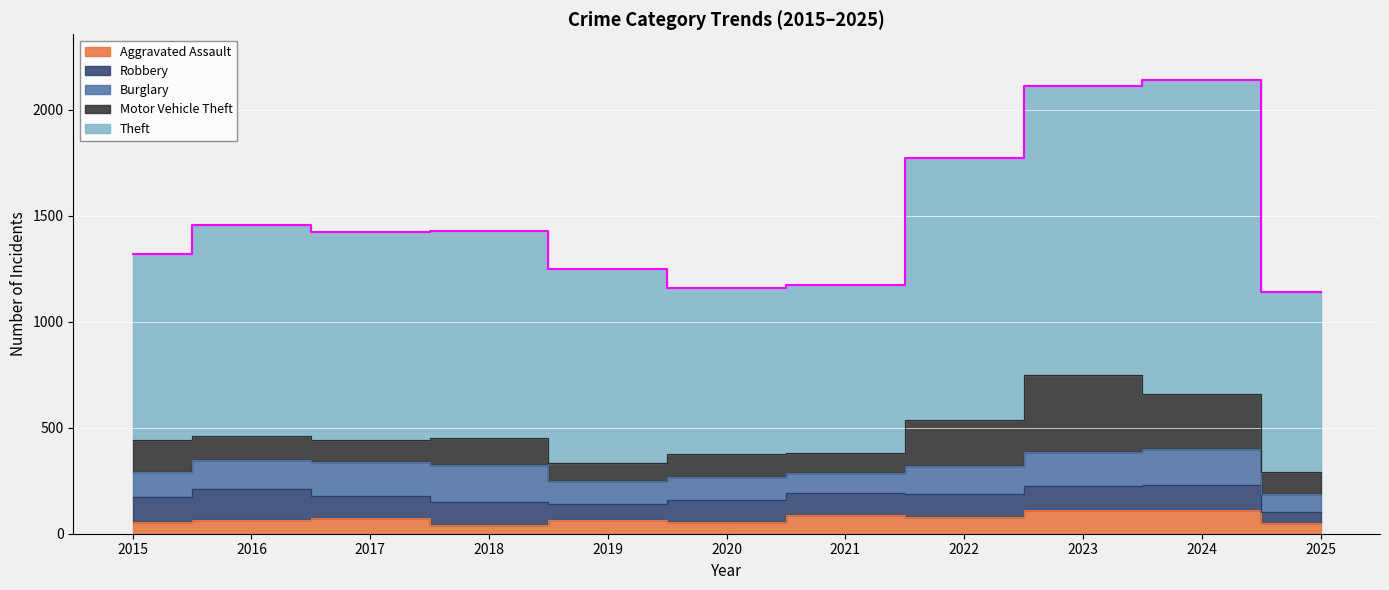

What is the highest value of the Burglary series?

176